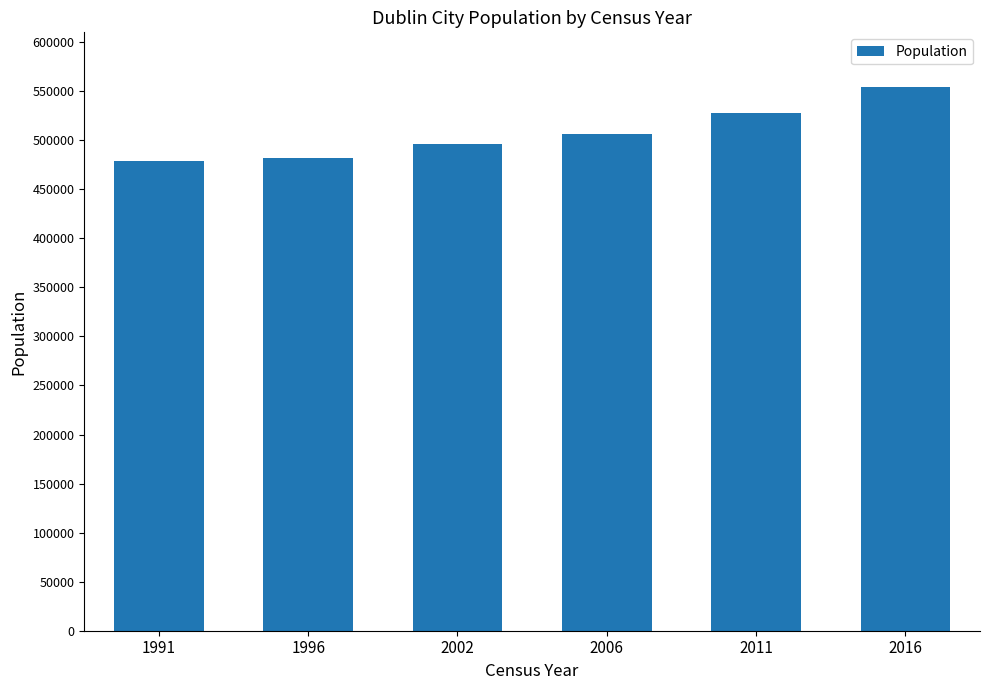

Are the bars horizontal?

No